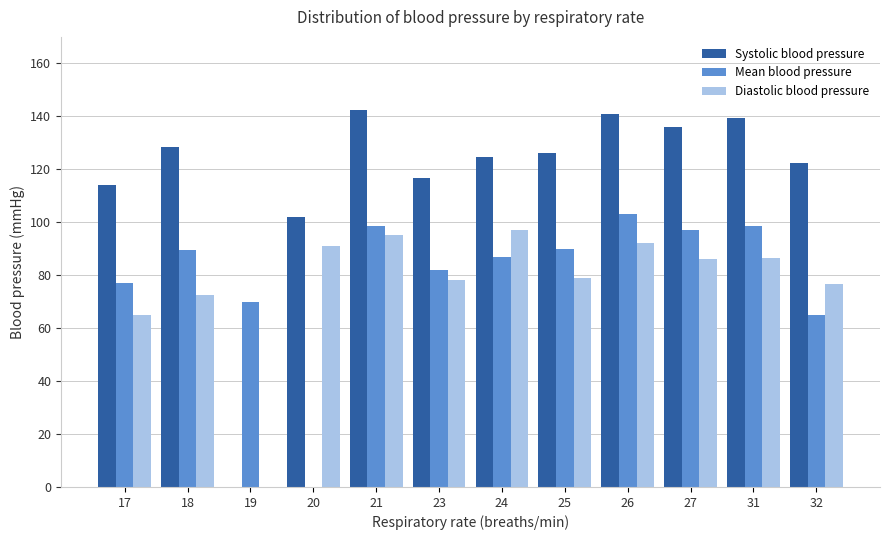

What are all the series names shown in the legend?

Systolic blood pressure, Mean blood pressure, Diastolic blood pressure